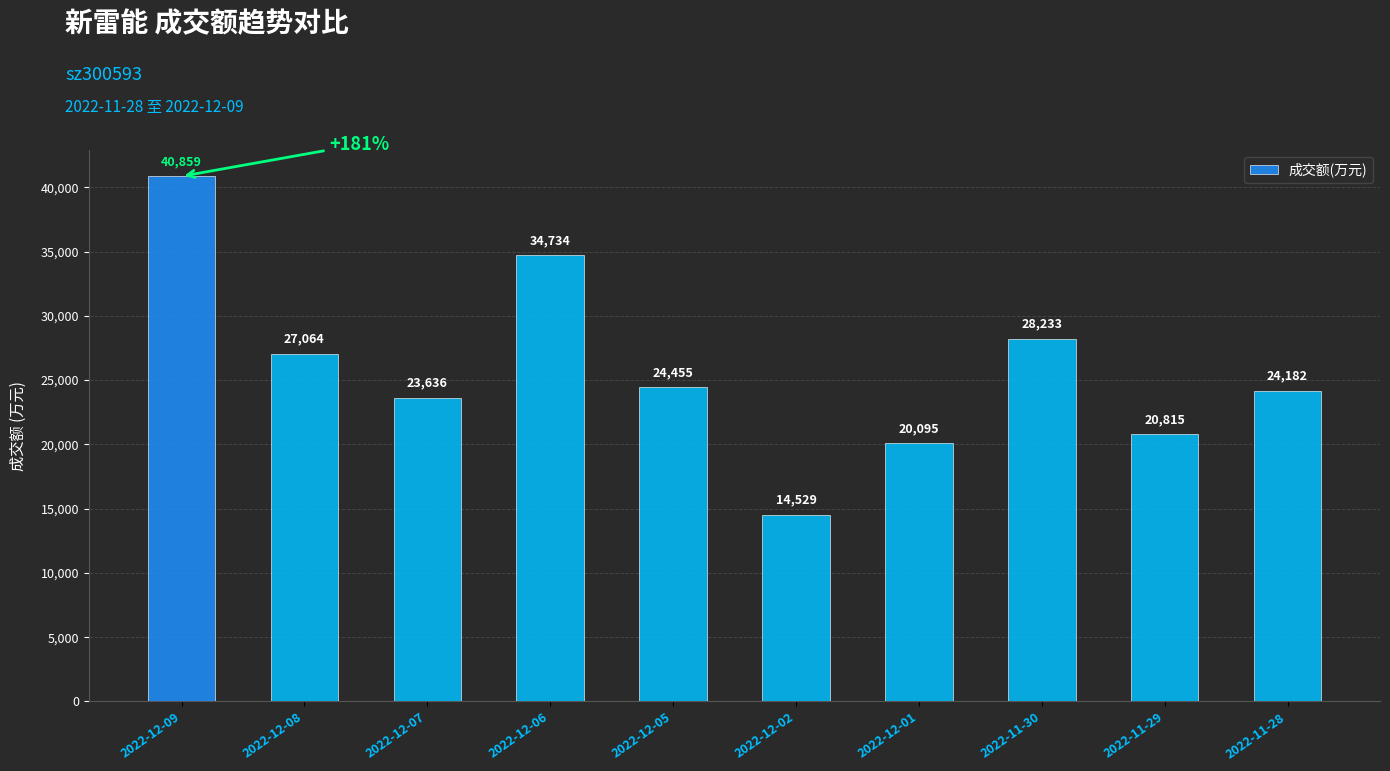

List the labels in order of value, largest first.

2022-12-09, 2022-12-06, 2022-11-30, 2022-12-08, 2022-12-05, 2022-11-28, 2022-12-07, 2022-11-29, 2022-12-01, 2022-12-02